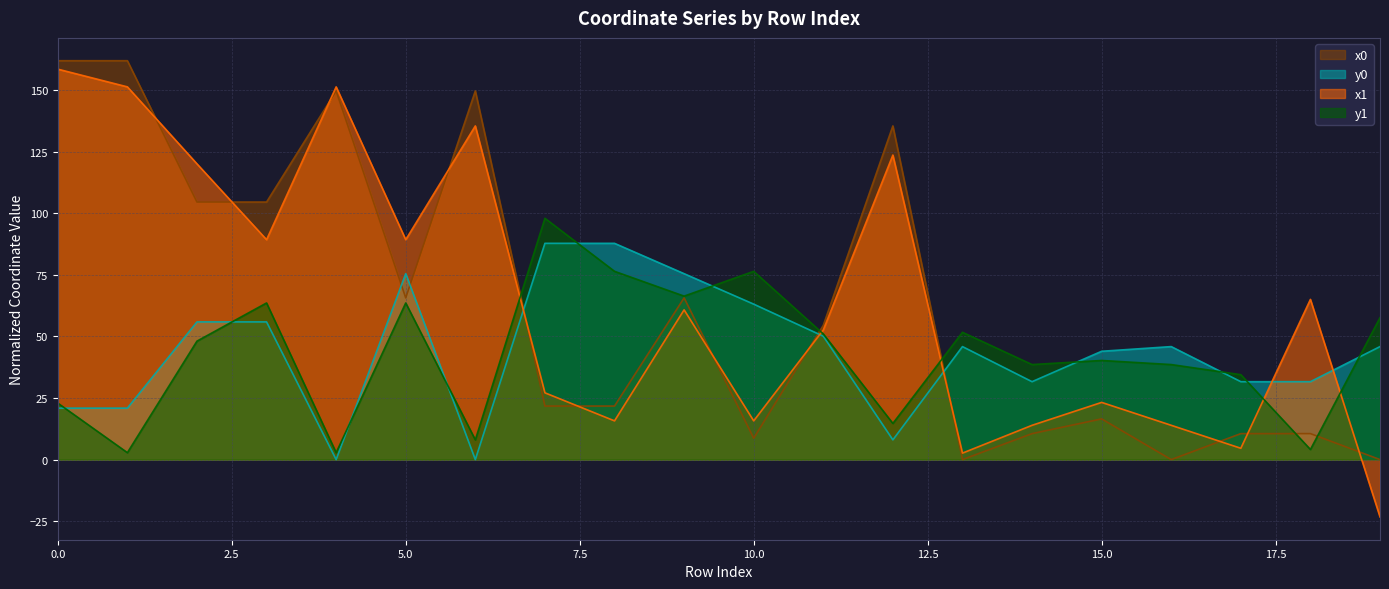

True or false: y1 has a value of 23.9 at 15.0.

False